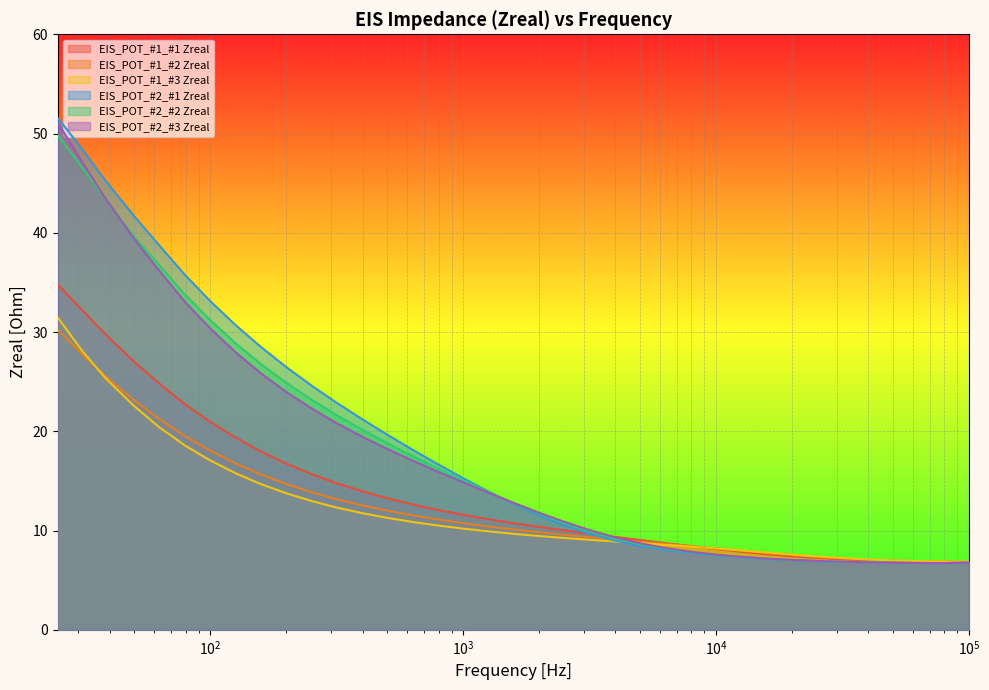

Reading left to right, what are all the values shown in this chart?

EIS_POT_#1_#1 Zreal: 6.9	6.9	6.9	6.9	7.0	7.1	7.2	7.4	7.6	7.9	8.1	8.4	8.7	9.0	9.4	9.7	10.0	10.4	10.7	11.2	11.6	12.1	12.6	13.3	14.0	14.8	15.7	16.7	18.0	19.4	21.0	22.7	24.8	27.0	29.8	32.2	34.8
EIS_POT_#1_#2 Zreal: 6.9	6.9	6.9	7.0	7.1	7.2	7.3	7.5	7.7	7.9	8.2	8.4	8.7	8.9	9.1	9.3	9.6	9.8	10.1	10.4	10.7	11.1	11.5	12.0	12.5	13.2	13.9	14.7	15.7	16.8	18.1	19.5	21.2	23.2	25.6	27.7	30.2
EIS_POT_#1_#3 Zreal: 6.9	6.9	6.9	7.0	7.1	7.2	7.4	7.6	7.8	8.0	8.2	8.4	8.6	8.7	8.9	9.1	9.2	9.5	9.7	9.9	10.2	10.5	10.9	11.3	11.7	12.3	13.0	13.7	14.7	15.8	17.1	18.6	20.4	22.6	25.4	28.1	31.5
EIS_POT_#2_#1 Zreal: 6.8	6.7	6.7	6.8	6.8	6.8	6.9	7.0	7.1	7.3	7.5	7.7	8.0	8.5	9.0	9.7	10.5	11.5	12.7	14.0	15.3	16.7	18.2	19.6	21.2	22.9	24.6	26.4	28.5	30.7	33.1	35.8	38.7	41.7	45.3	48.4	51.6
EIS_POT_#2_#2 Zreal: 6.8	6.7	6.7	6.8	6.8	6.9	6.9	7.0	7.2	7.3	7.5	7.8	8.2	8.6	9.2	9.9	10.7	11.7	12.8	13.9	15.0	16.3	17.5	18.8	20.1	21.6	23.2	24.9	26.8	28.9	31.2	33.8	36.7	39.6	43.4	46.5	49.9
EIS_POT_#2_#3 Zreal: 6.8	6.7	6.7	6.8	6.8	6.9	6.9	7.0	7.2	7.4	7.6	7.9	8.2	8.7	9.3	10.1	10.9	11.8	12.8	13.8	14.9	16.0	17.1	18.2	19.4	20.8	22.3	23.9	25.9	28.0	30.4	33.0	36.2	39.4	43.5	47.1	51.1